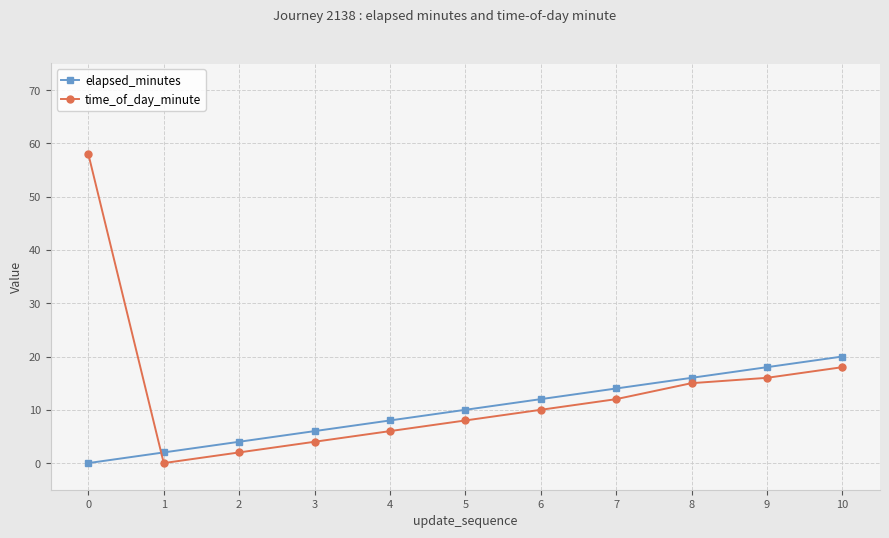

What are all the series names shown in the legend?

elapsed_minutes, time_of_day_minute